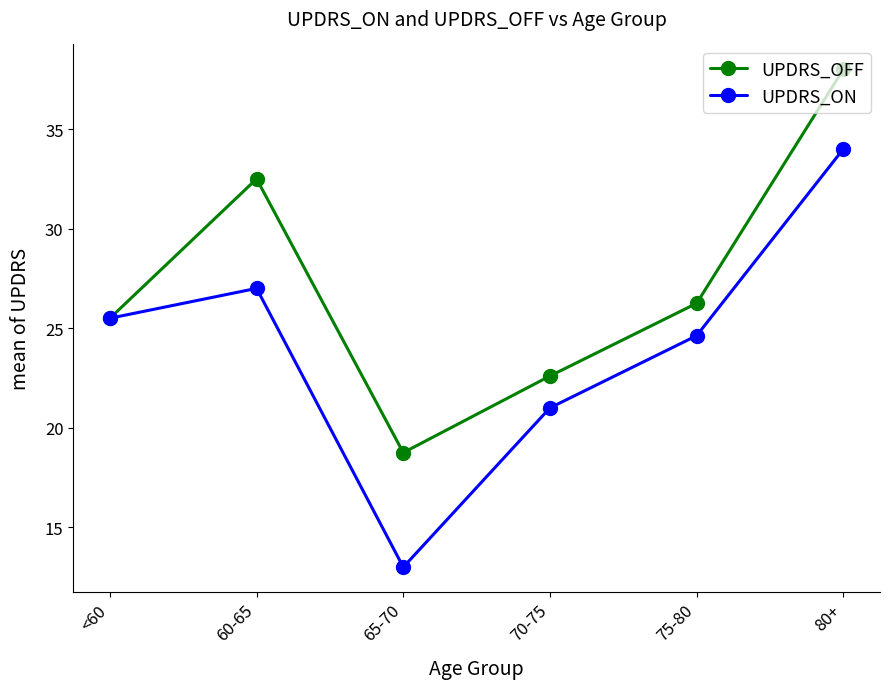

Which series has the widest spread of values?

UPDRS_ON